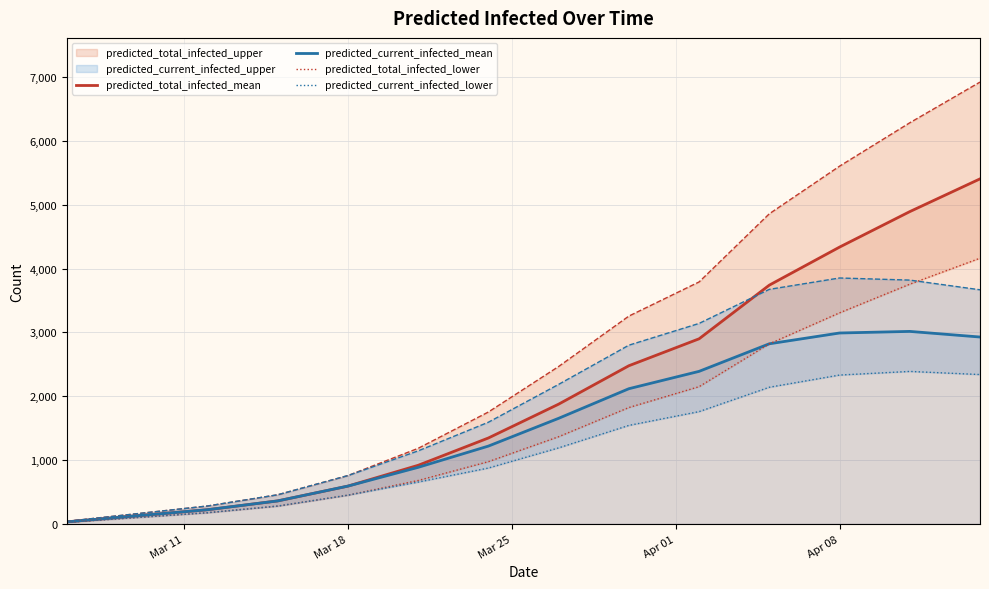

What is the maximum value for predicted_current_infected_mean?

3016